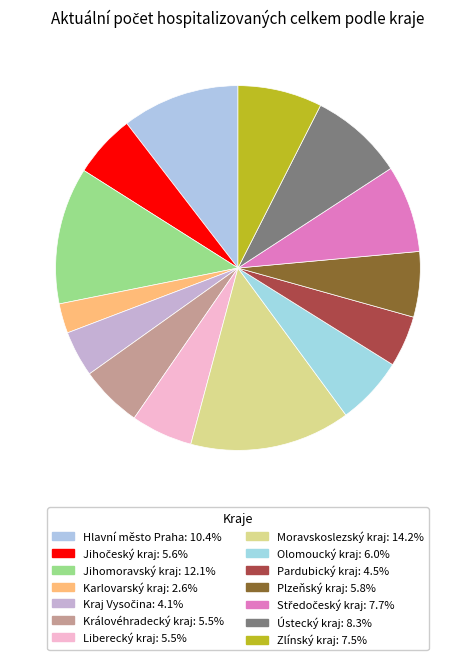

What is the largest slice in the pie chart?

Moravskoslezský kraj